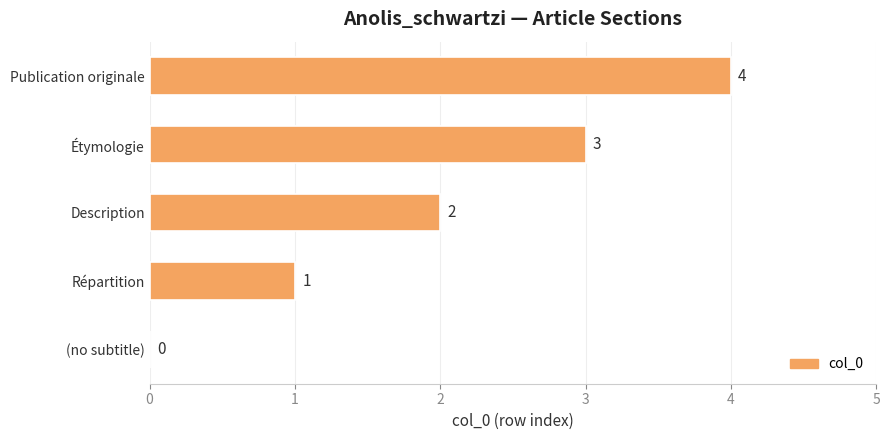

The chart shows a value of 1 at Étymologie. True or false?

False